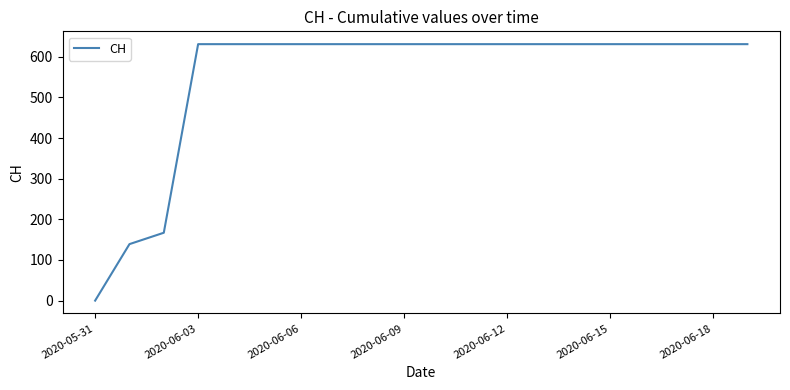

What is the difference between the maximum and minimum values?

631